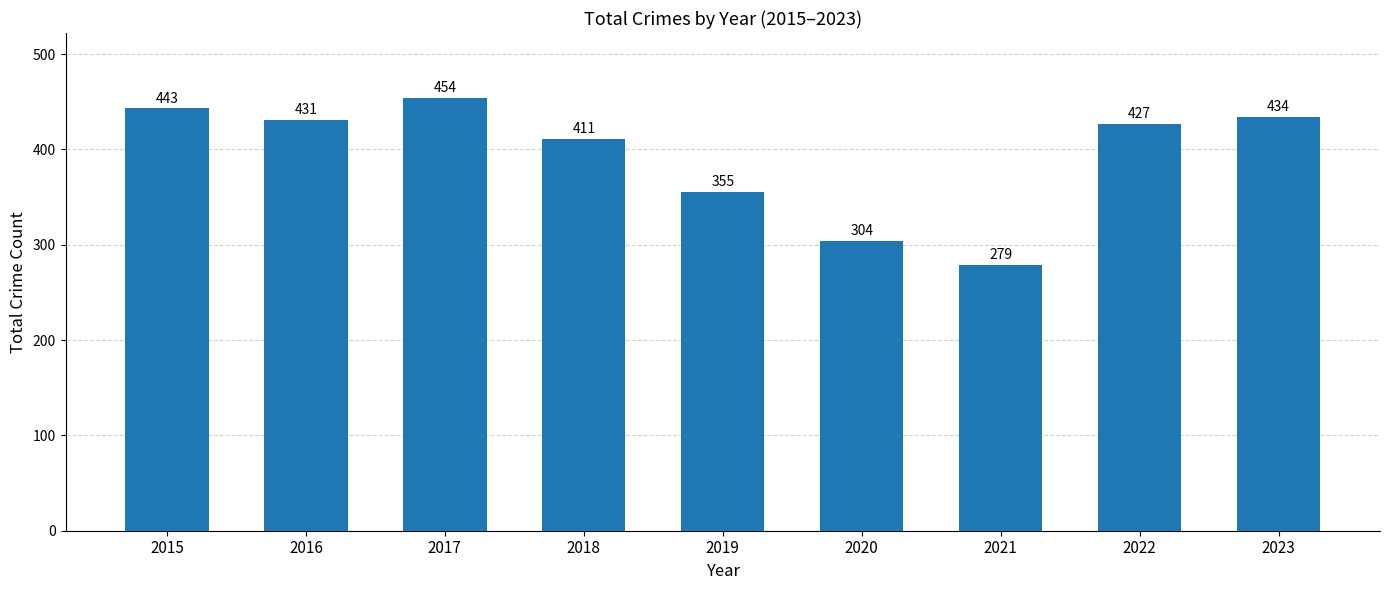

The value at 2021 is 279. True or false?

True